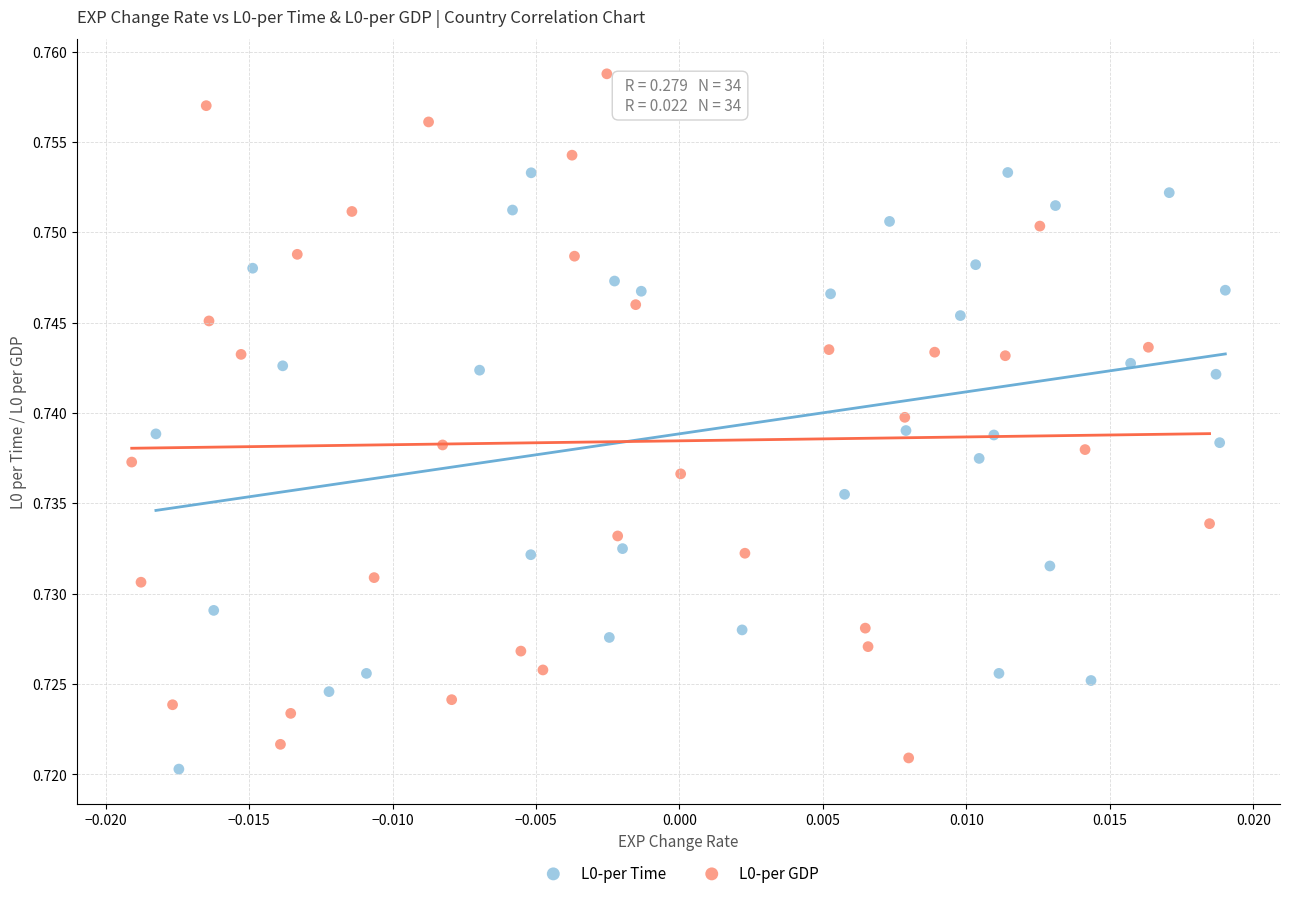

Which series has the largest Y range (max minus min)?

L0-per GDP